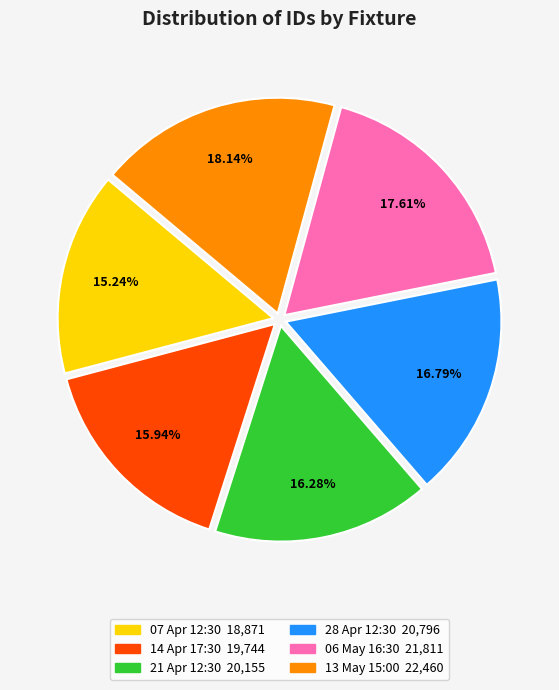

To the nearest percent, what is the average slice percentage?

17%